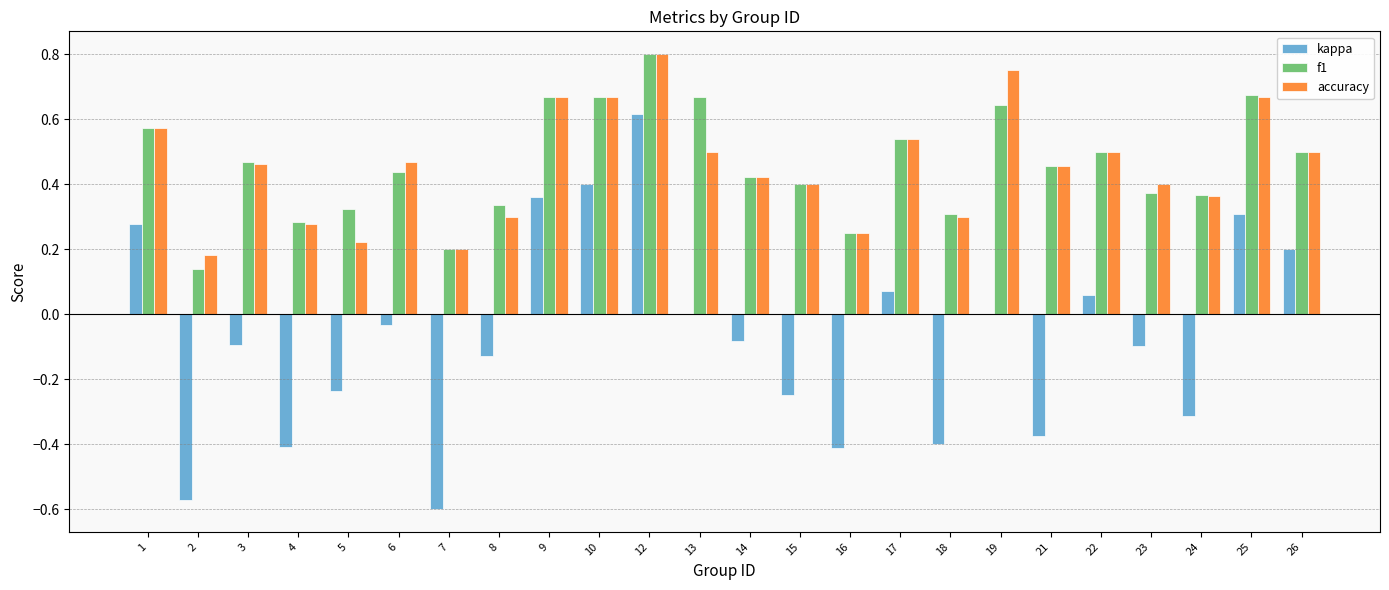

Which label corresponds to the largest value in the chart?

12